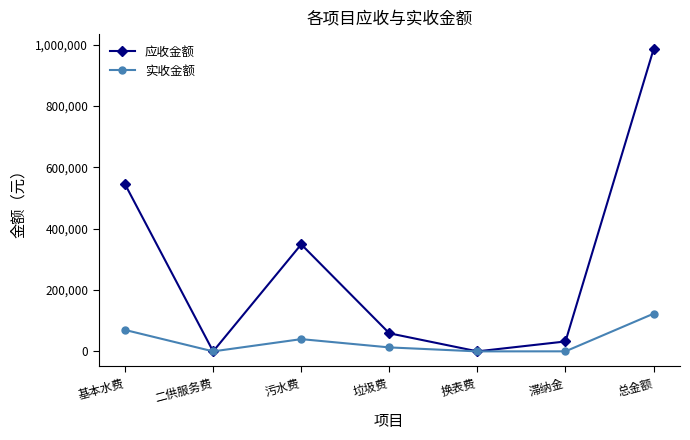

What is the difference between the highest and lowest values at 滞纳金?

32203.0